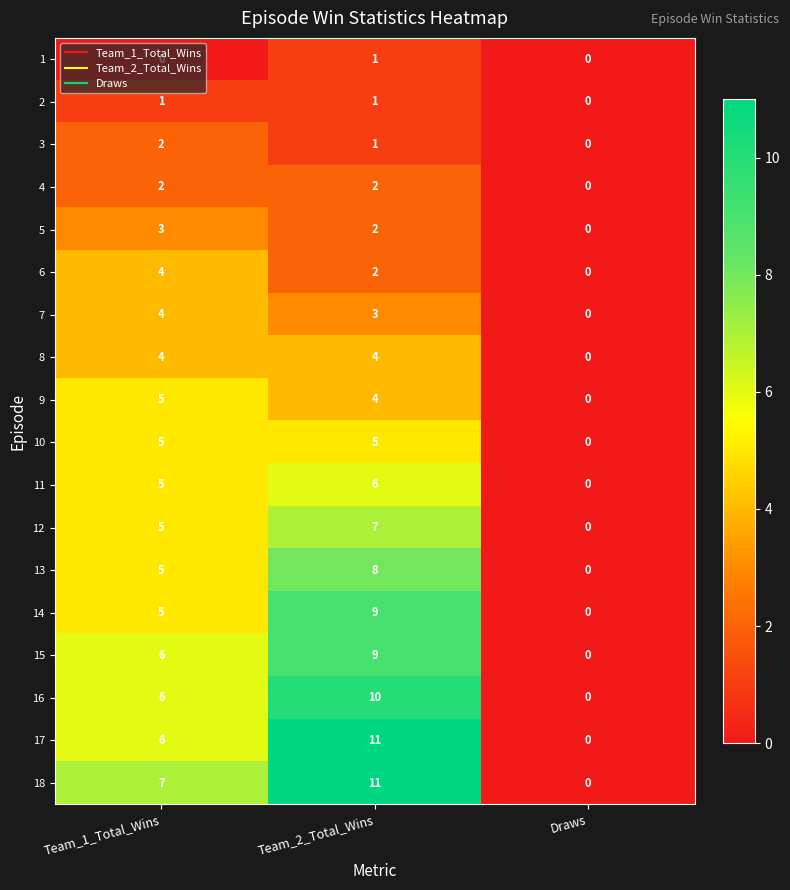

What is the highest value of the 7 series?

4